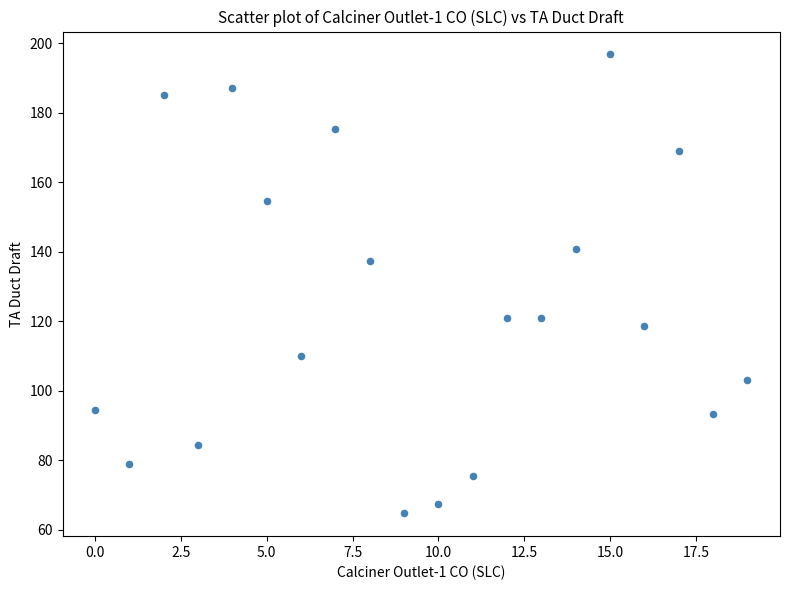

What Y value in the scatter plot is closest to 130?

137.4